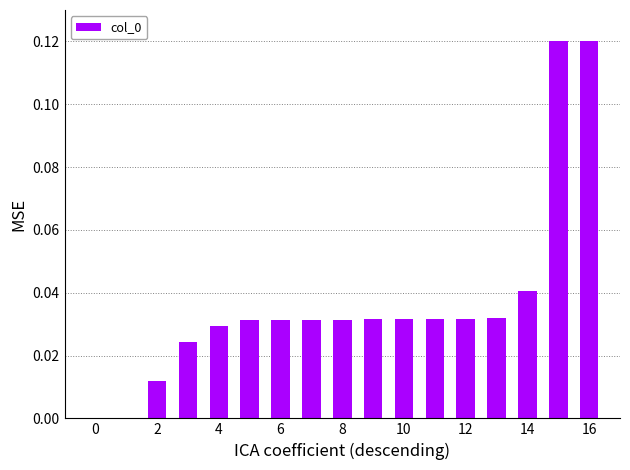

How many data points does each series have?

17